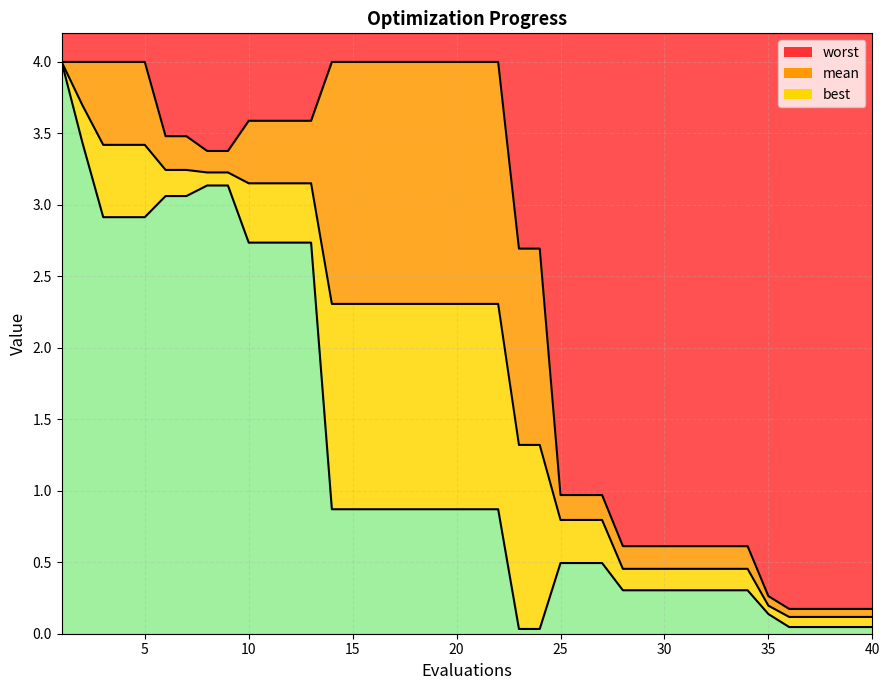

At which category is the sum across all series the highest?

1